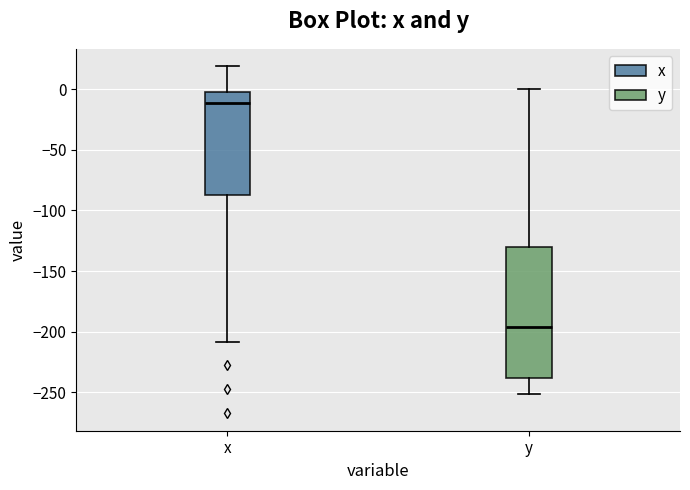

Comparing the boxes themselves (not the whiskers), which one is the tallest?

y